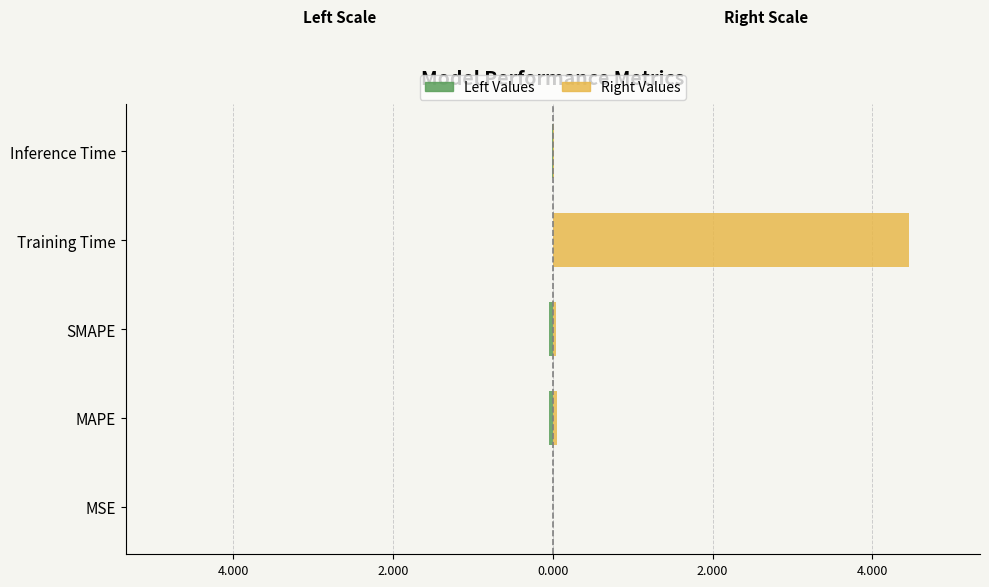

Which has a higher value, 6.000 or 4.000?

6.000